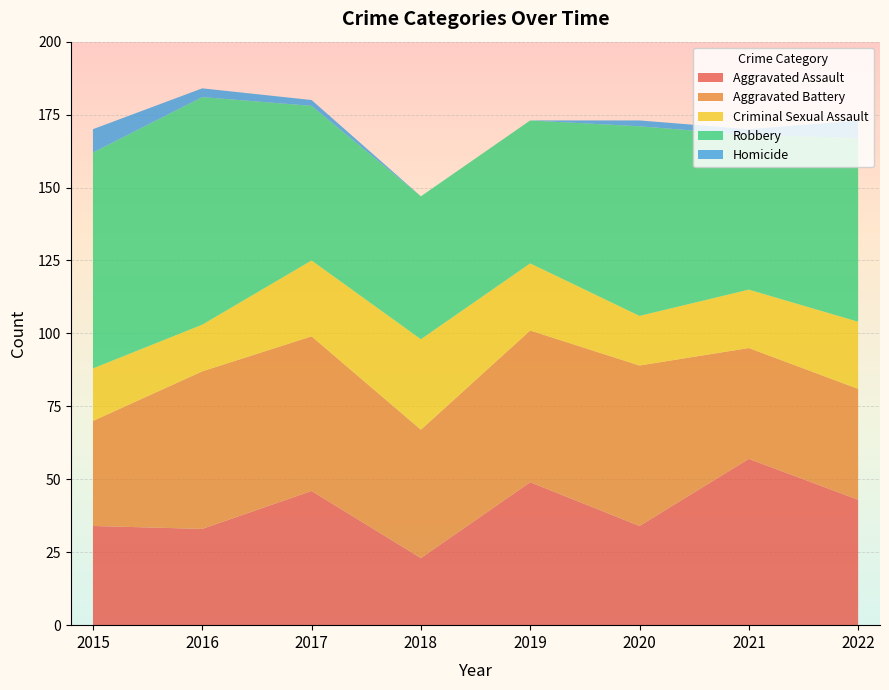

Reading right to left, extract all data points from this chart.

Aggravated Assault: 2022=43	2021=57	2020=34	2019=49	2018=23	2017=46	2016=33	2015=34
Aggravated Battery: 2022=38	2021=38	2020=55	2019=52	2018=44	2017=53	2016=54	2015=36
Criminal Sexual Assault: 2022=23	2021=20	2020=17	2019=23	2018=31	2017=26	2016=16	2015=18
Robbery: 2022=63	2021=53	2020=65	2019=49	2018=49	2017=53	2016=78	2015=74
Homicide: 2022=6	2021=2	2020=2	2019=0	2018=0	2017=2	2016=3	2015=8